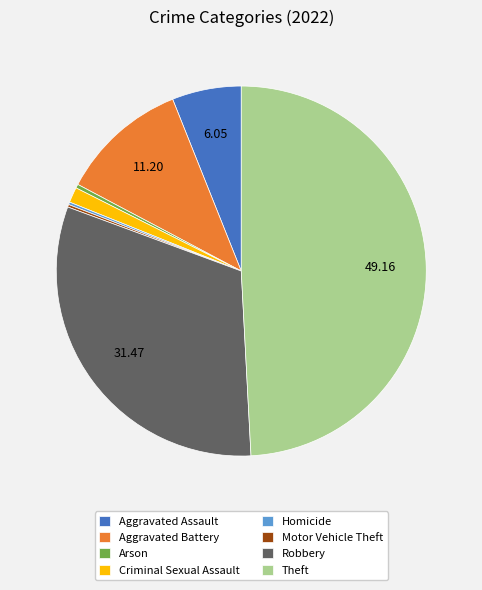

Is there a majority slice in this chart?

No